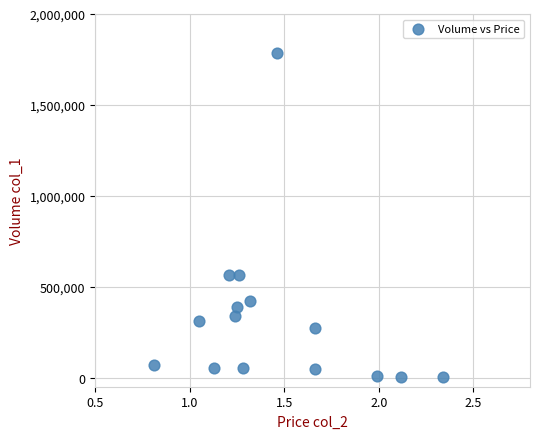

What is the range of Y values (max minus min)?

1779000